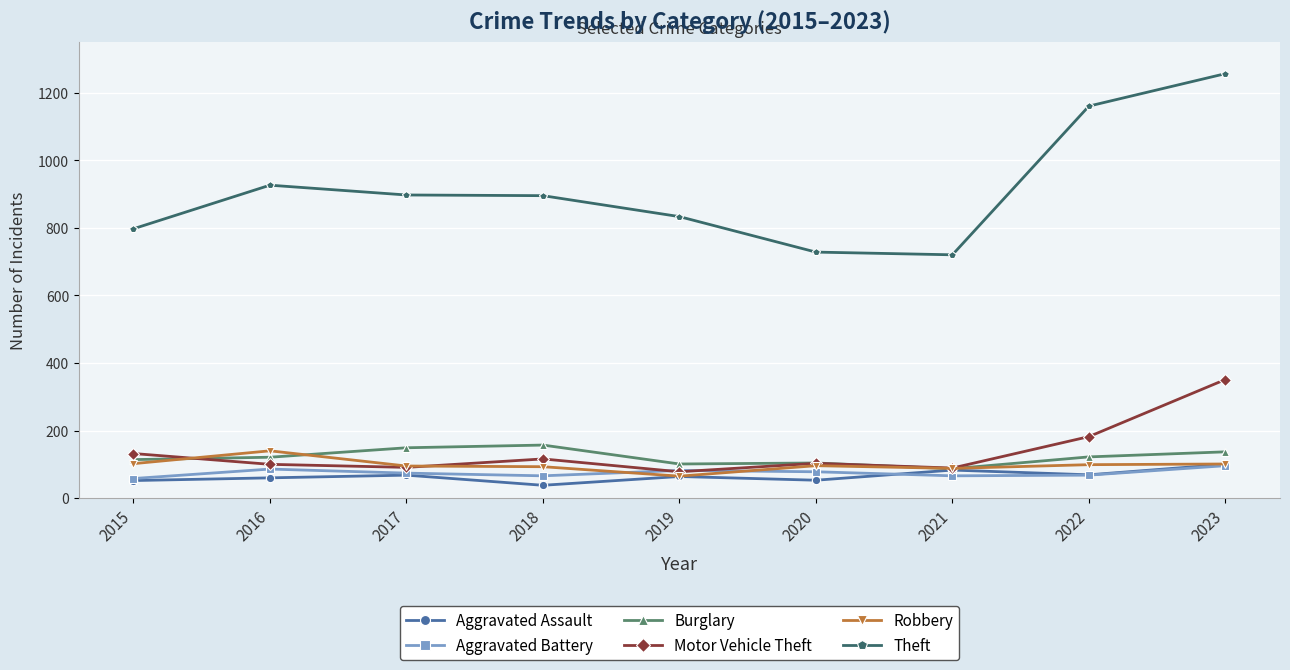

What is the difference between the Robbery values at 2016 and 2021?

52